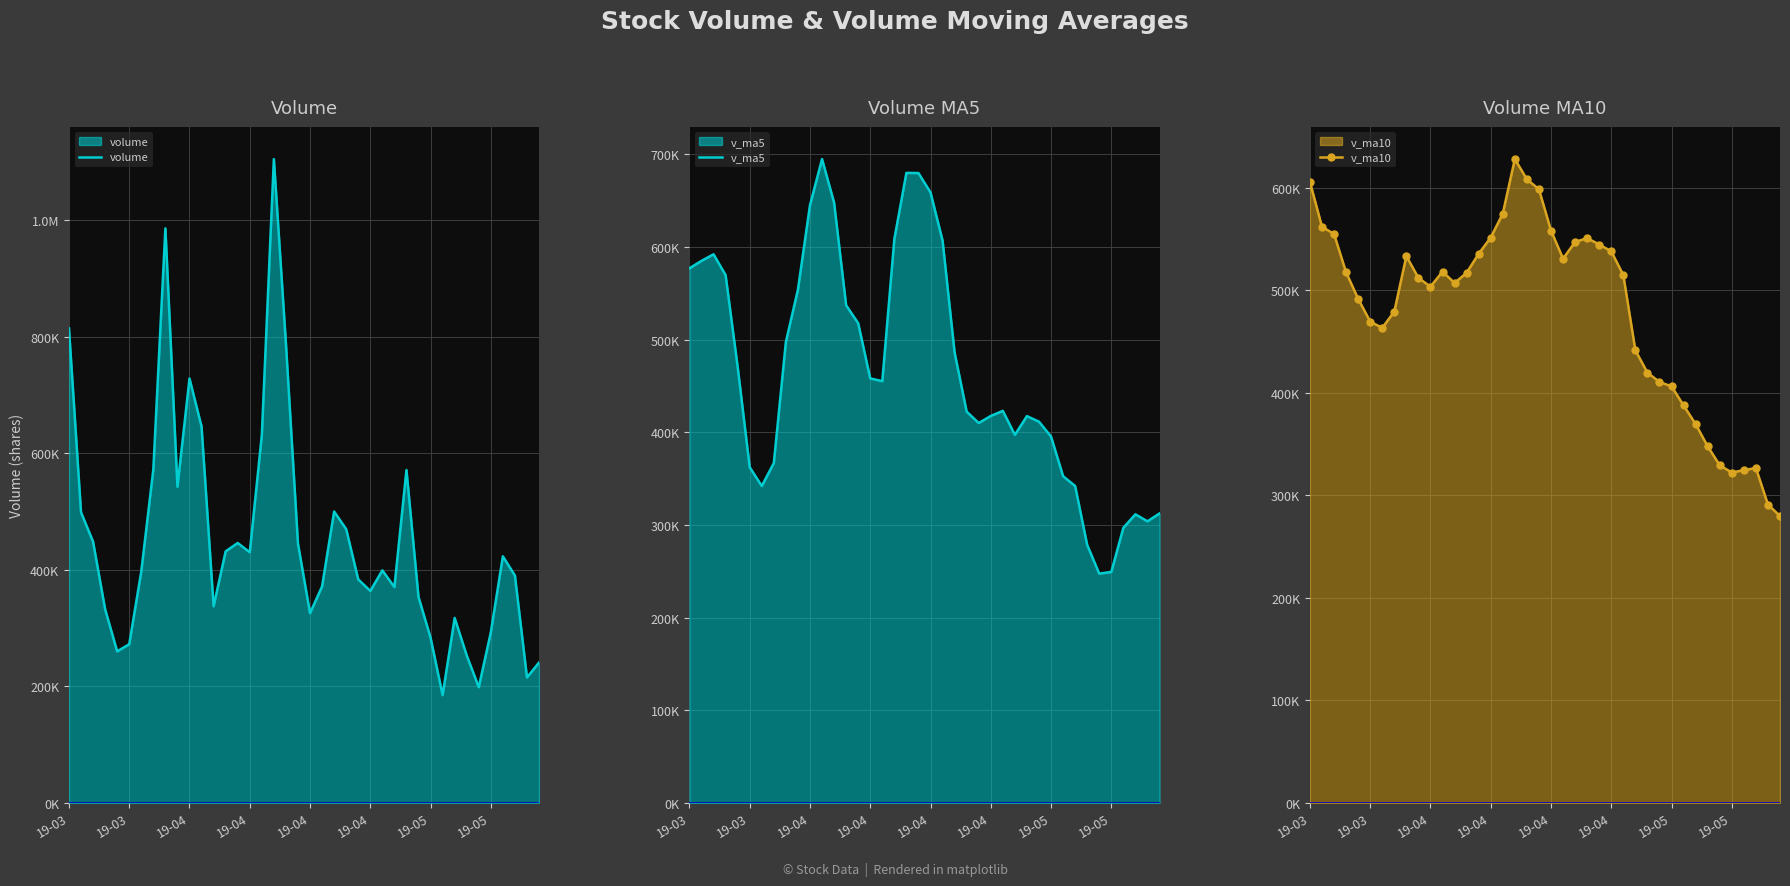

What is the label of the 3rd point from the left?

19-04